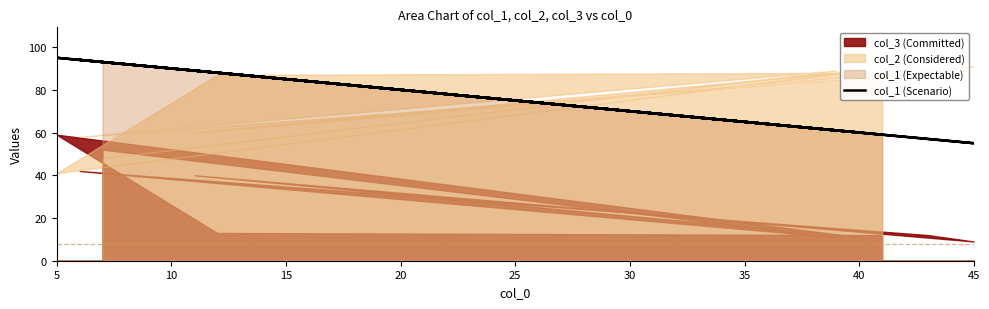

True or false: the data has more than 0 interior local peaks.

True